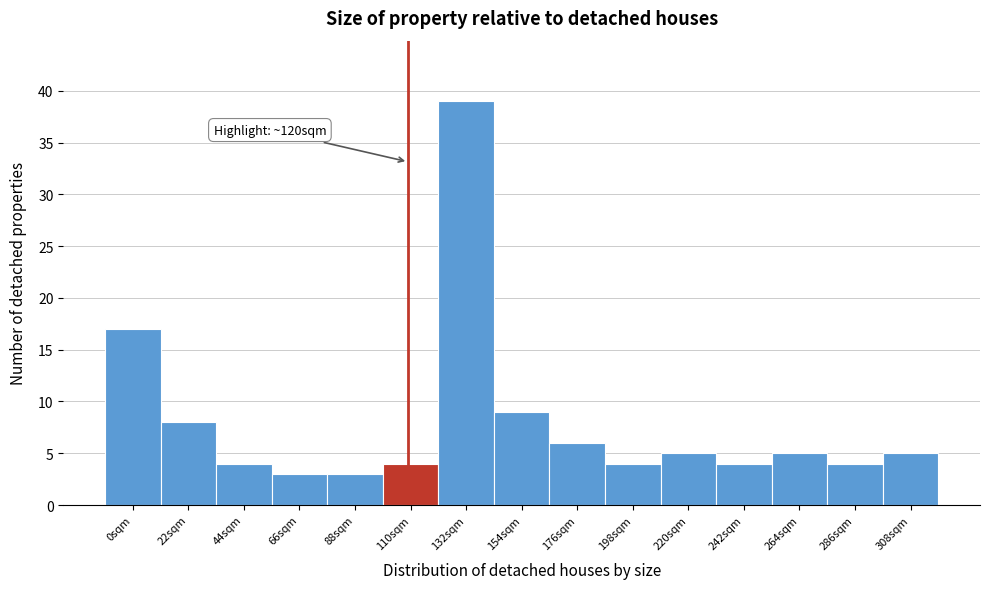

Reading left to right, what are all the values shown in this chart?

17	8	4	3	3	4	39	9	6	4	5	4	5	4	5